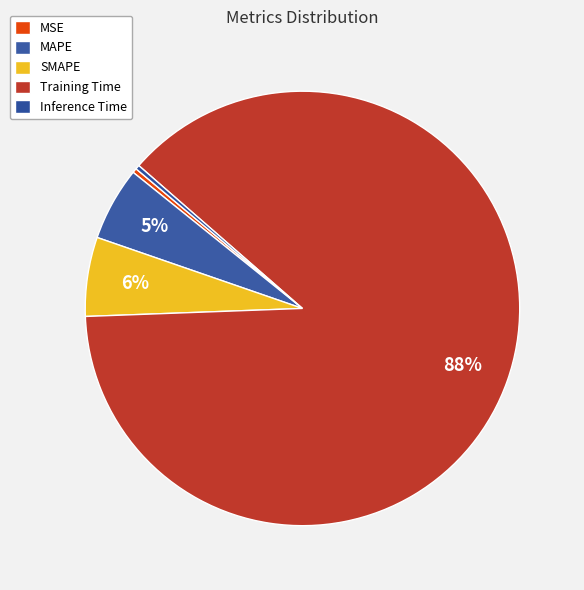

How many segments does this pie chart have?

5